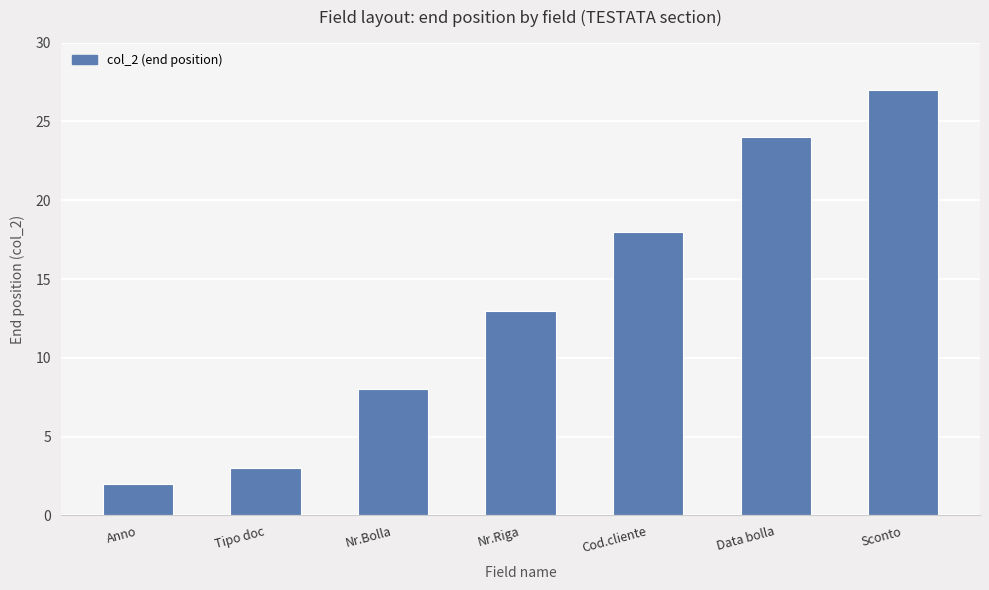

Count the number of data series in this chart.

1